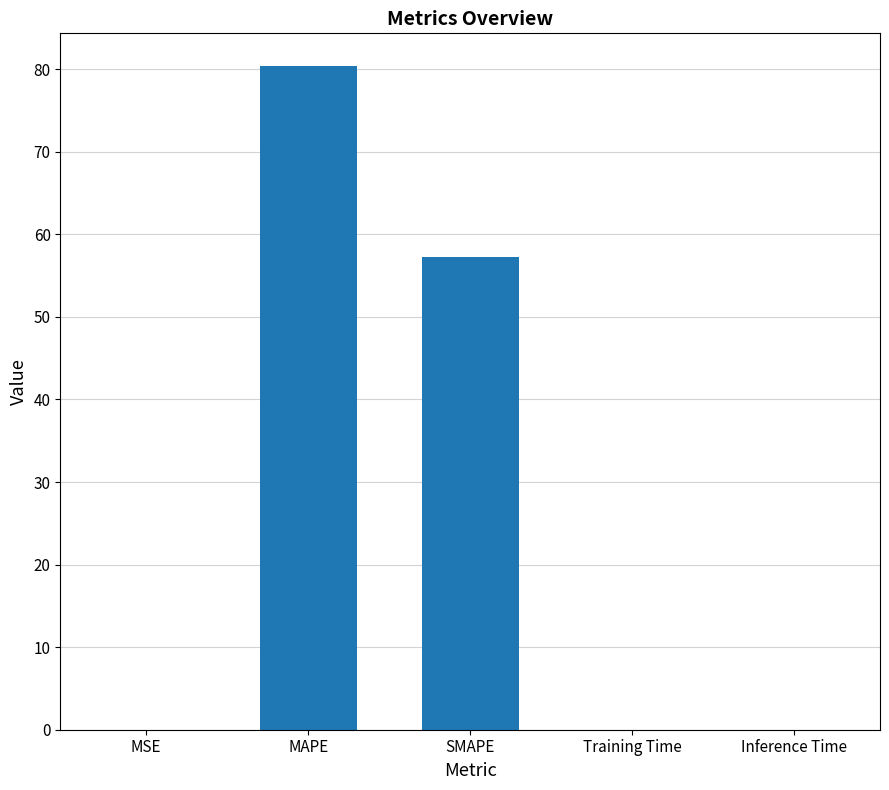

Between Inference Time and SMAPE, which is larger?

SMAPE